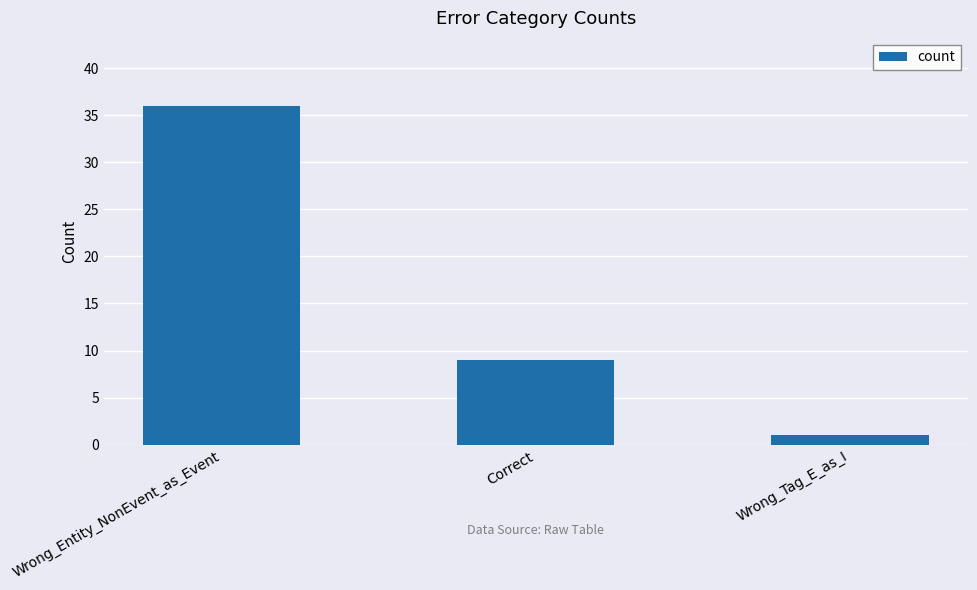

The chart shows a value of 15 at Correct. True or false?

False